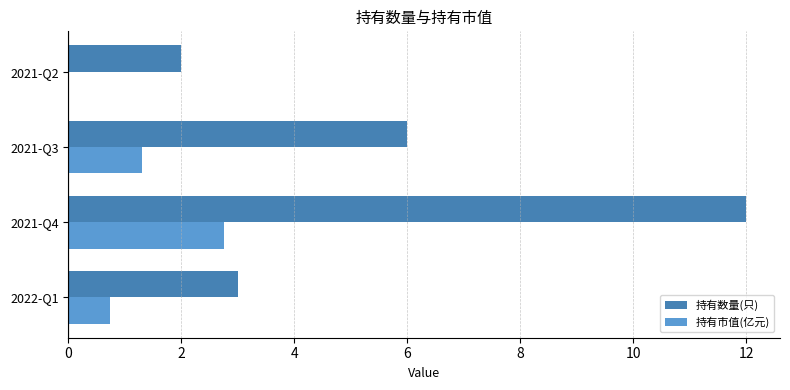

Which series has the largest total across all categories?

持有数量(只)